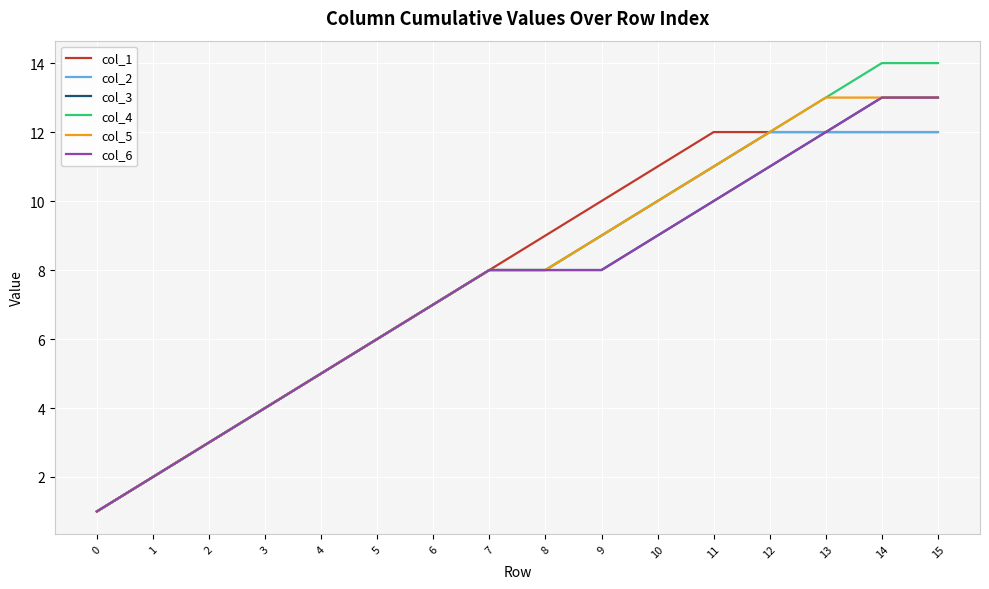

Does the chart display data point markers on the line(s)?

No